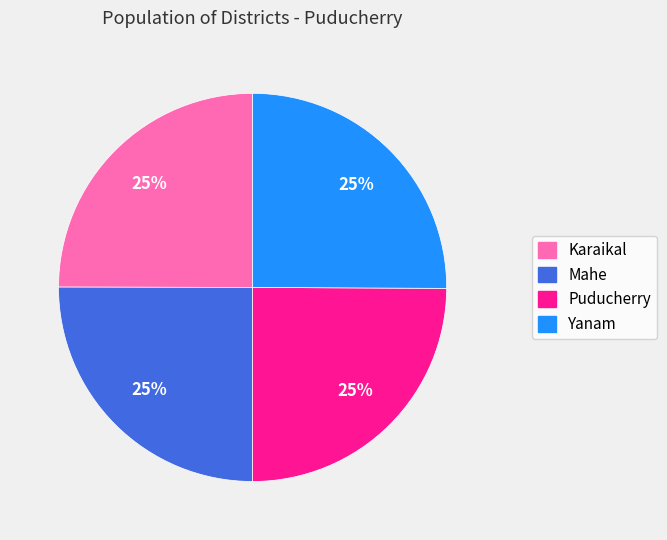

What is the ratio of the value at Karaikal to the value at Yanam?

1.0